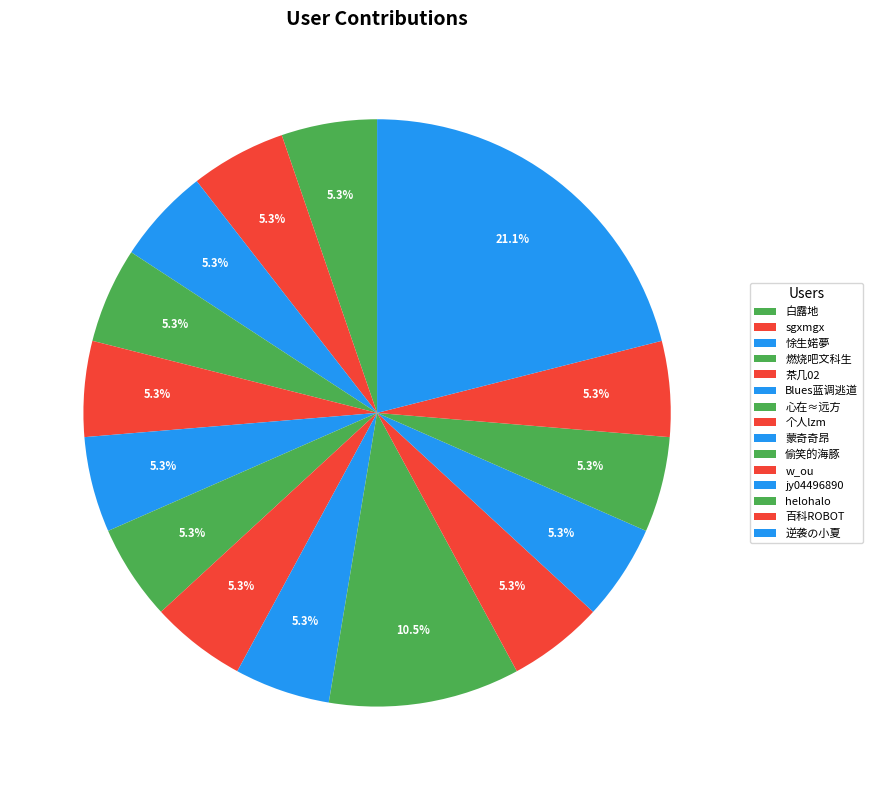

Does 悇生婼夢 represent more than half of the total?

No